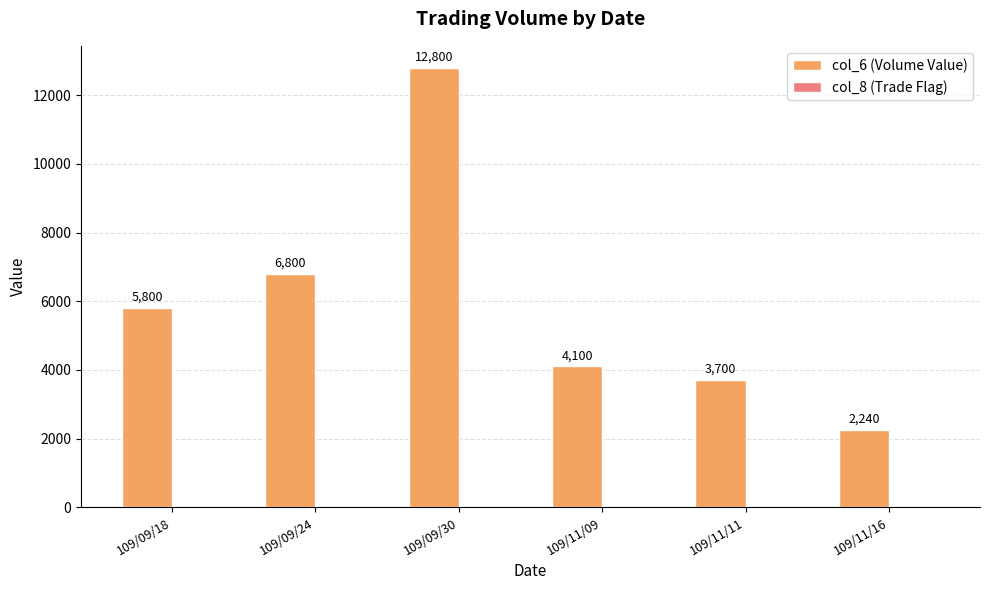

At which category is the sum across all series the highest?

109/09/30